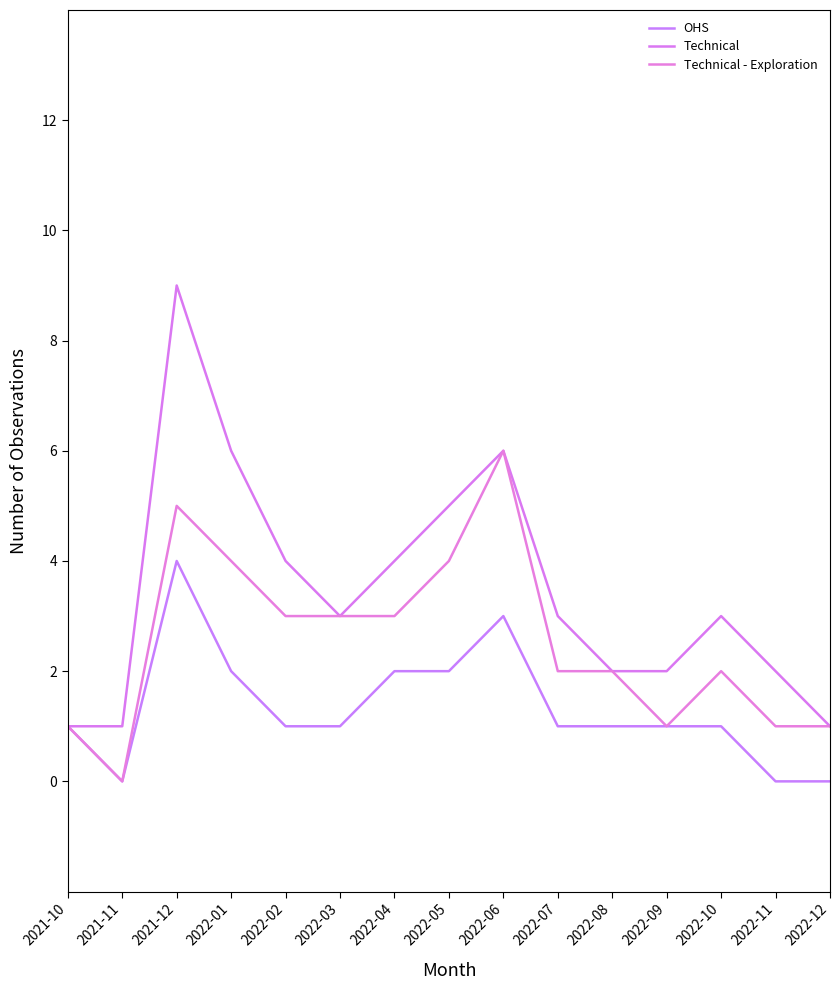

List the series in order of their peak value, lowest first.

OHS, Technical - Exploration, Technical